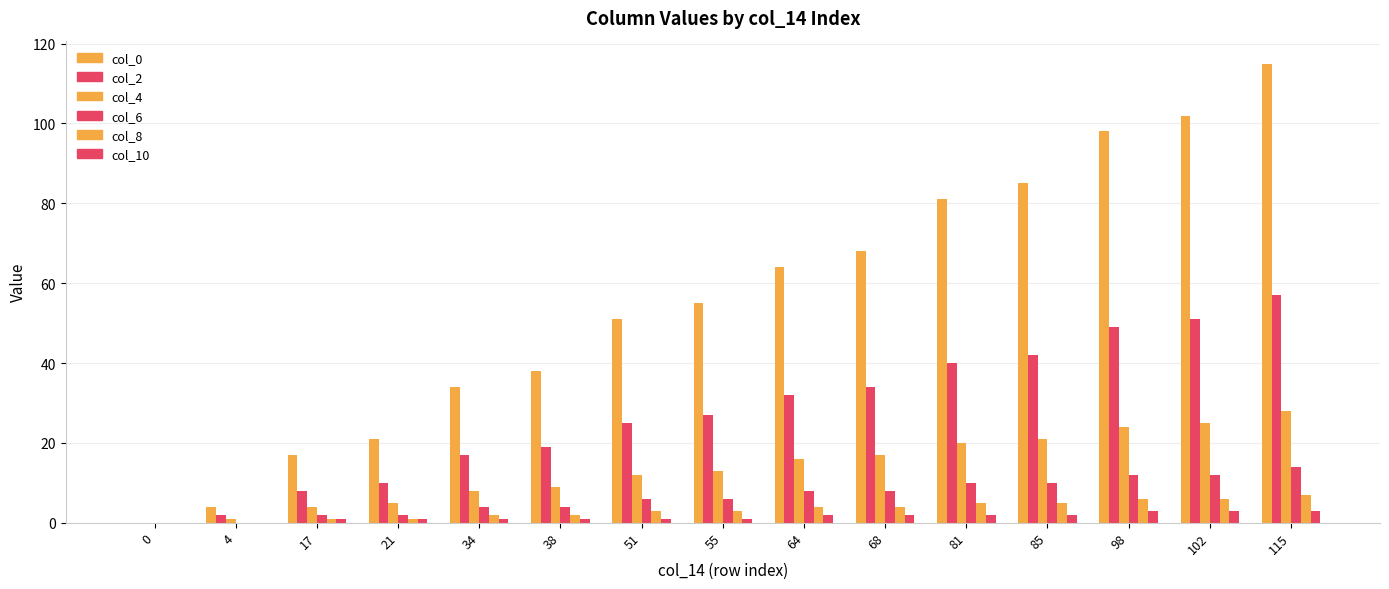

Does the chart contain stacked bars?

No